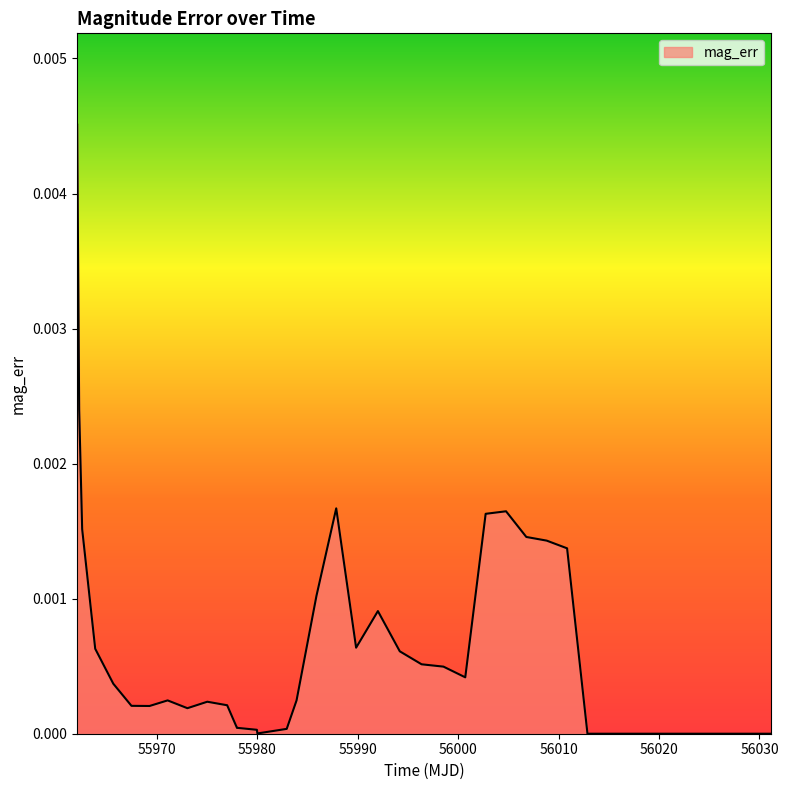

Rank the categories by value from lowest to highest.

56012.87, 56014.9, 56016.92, 56018.95, 56020.98, 56023.01, 56025.04, 56027.06, 56029.09, 56031.12, 55980.0, 55979.95, 55982.92, 55977.97, 55978.0, 55973.03, 55969.26, 55967.46, 55976.99, 55975.01, 55971.06, 55983.9, 55965.65, 56000.7, 55998.53, 55996.35, 55994.18, 55963.85, 55989.83, 55992.0, 55985.88, 56010.84, 56008.81, 56006.78, 55962.55, 56002.73, 56004.76, 55987.85, 55962.25, 55962.05